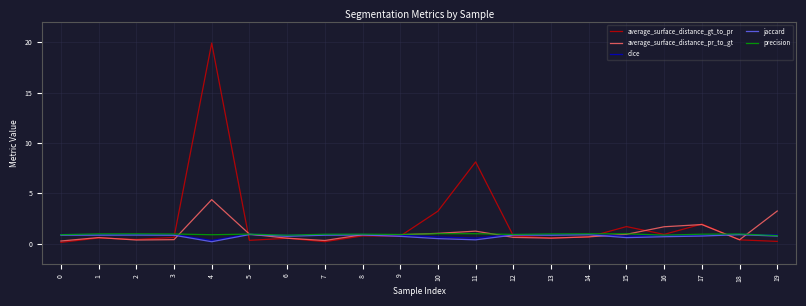

The dice series shows 0.2 at 2. True or false?

False